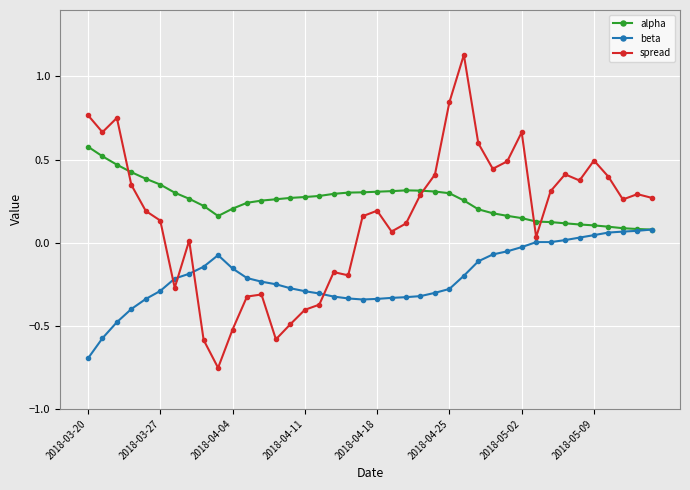

After their last crossing, which series has the higher values: beta or spread?

spread